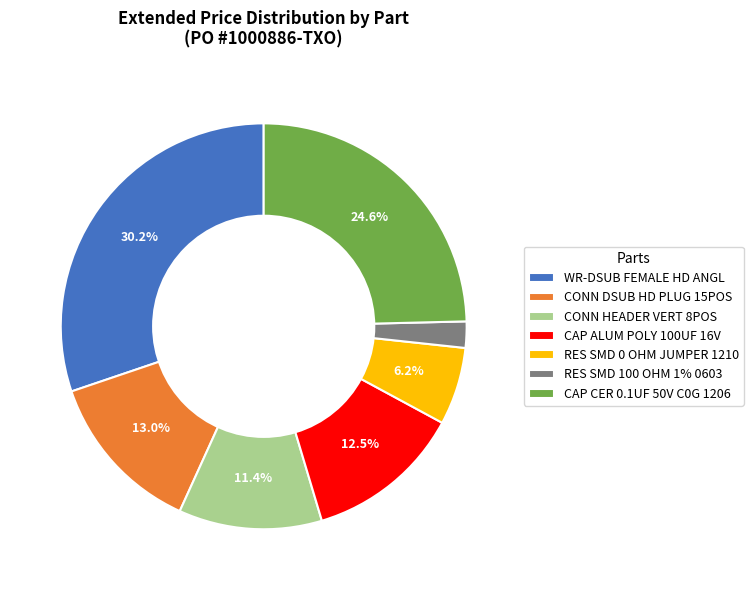

How many slices are in this pie chart?

7